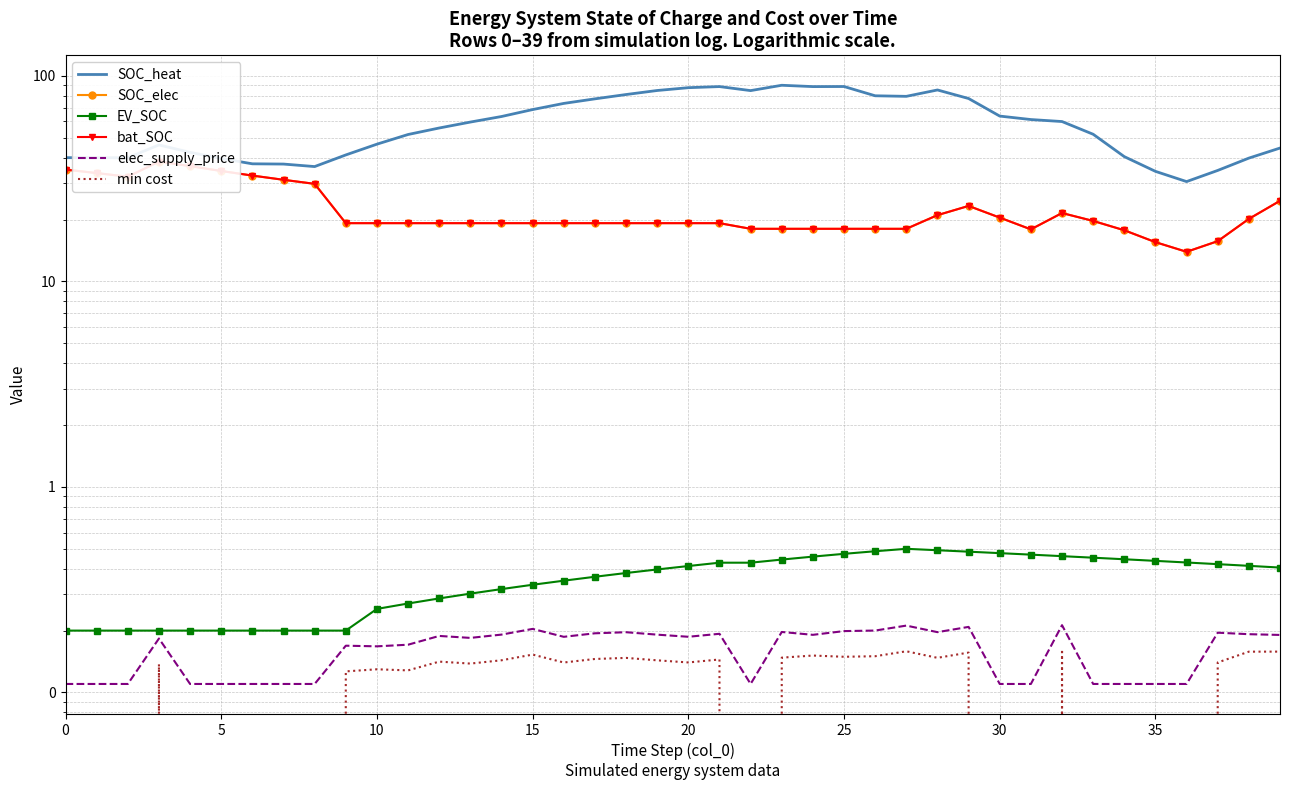

What are all the series names shown in the legend?

SOC_heat, SOC_elec, EV_SOC, bat_SOC, elec_supply_price, min cost